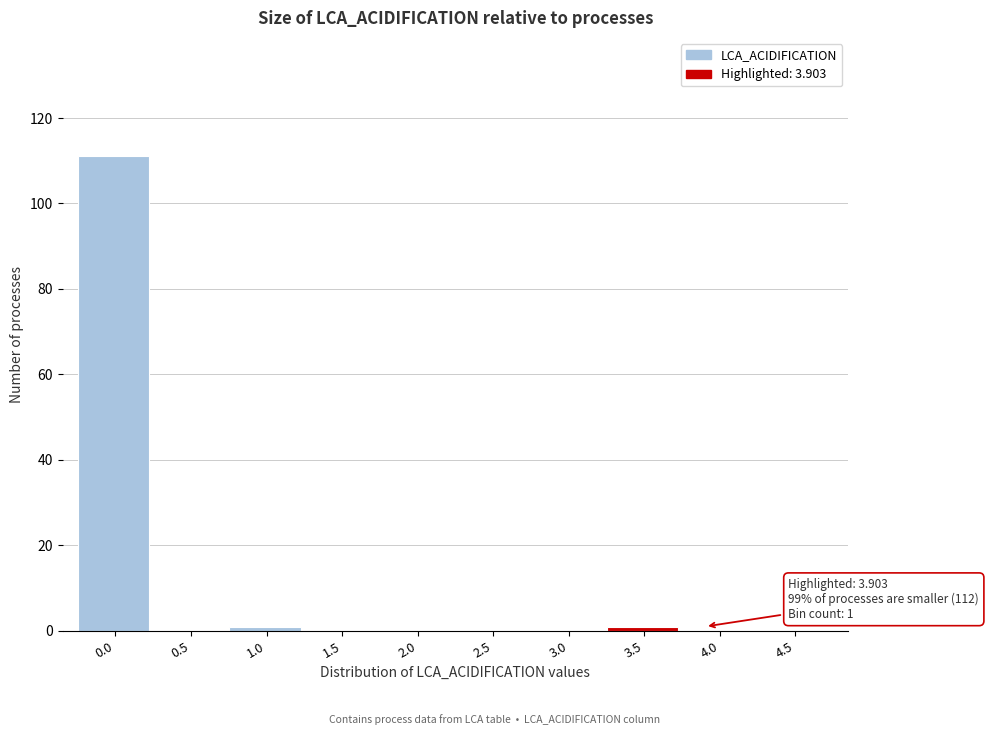

Reading left to right, transcribe all the data shown in this chart.

0.0=111	0.5=0	1.0=1	1.5=0	2.0=0	2.5=0	3.0=0	3.5=1	4.0=0	4.5=0